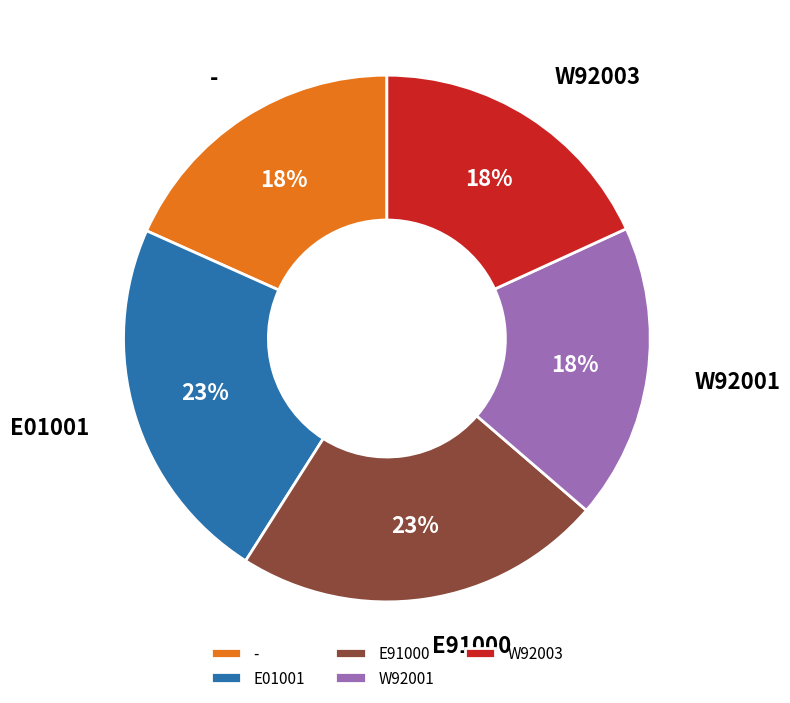

How many slices are in this pie chart?

5